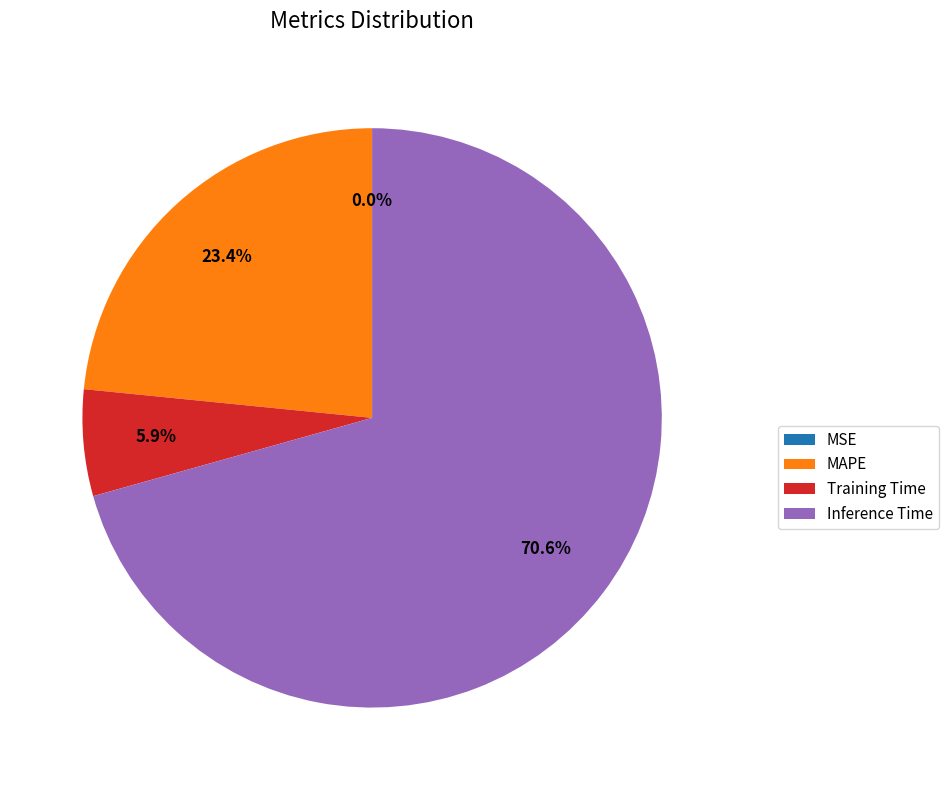

To the nearest percent, what percentage of the pie is MAPE?

23%